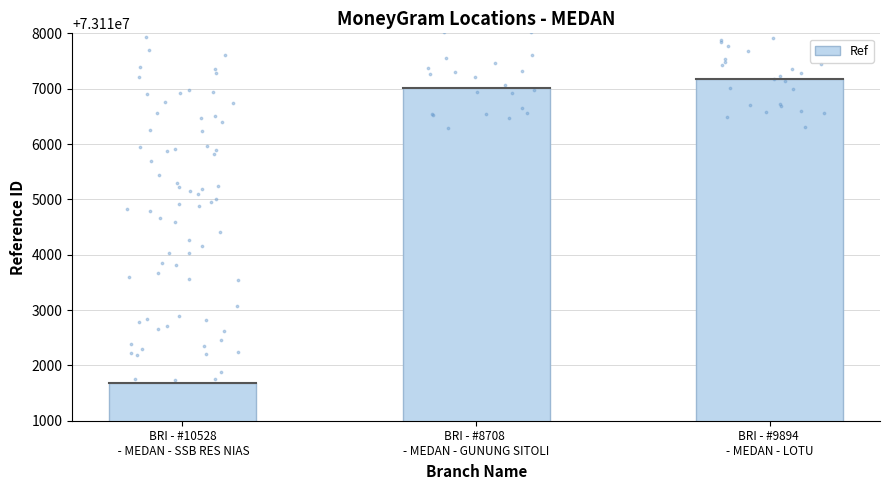

What is the change in value from BRI - #10528
 - MEDAN - SSB RES NIAS to BRI - #9894 
- MEDAN - LOTU?

+5499